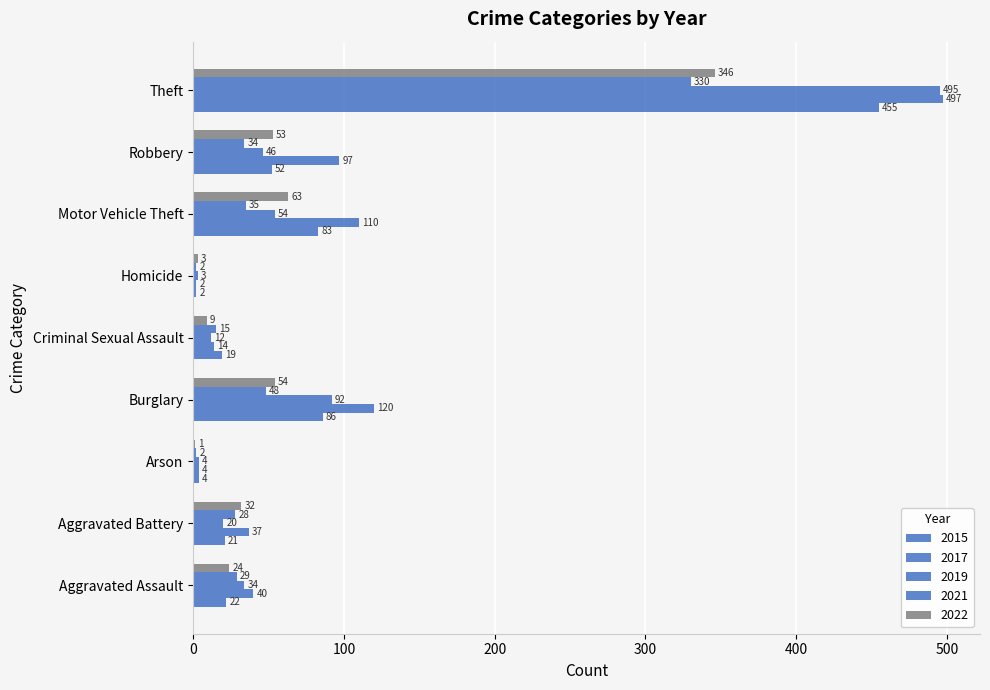

What is the smallest value displayed?

1